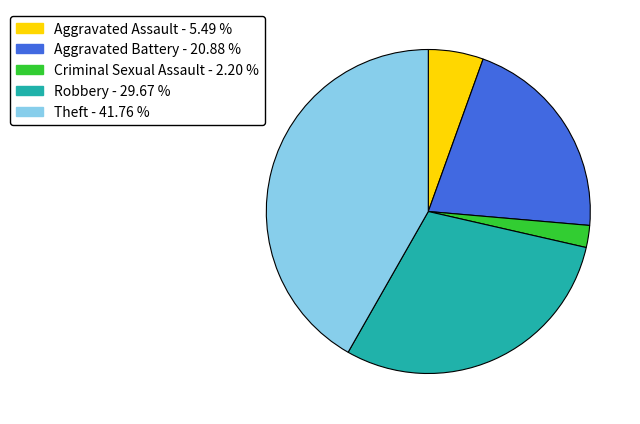

Is there a majority slice in this chart?

No